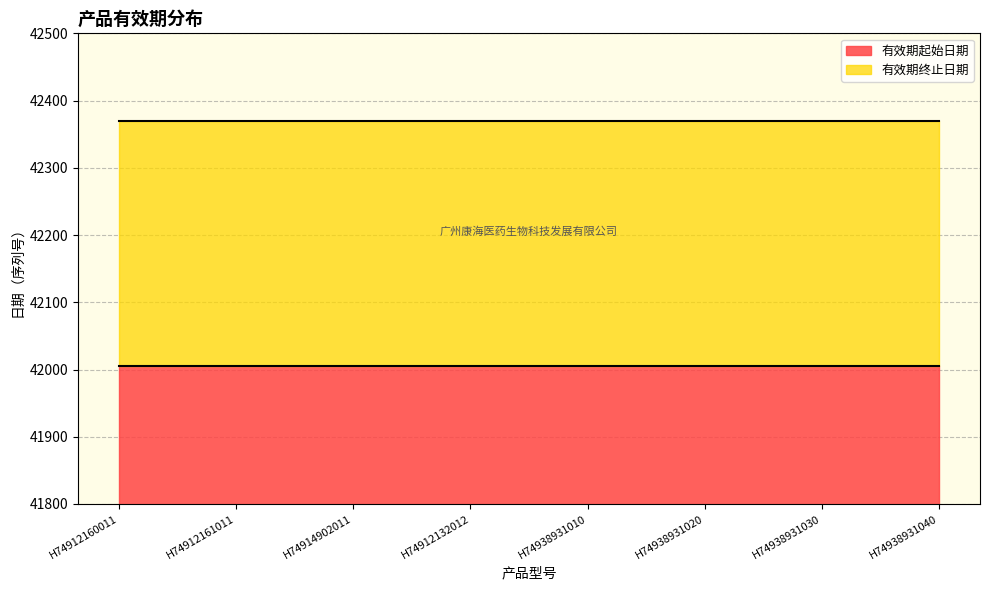

What is the label of the 8th point from the right?

H74912160011